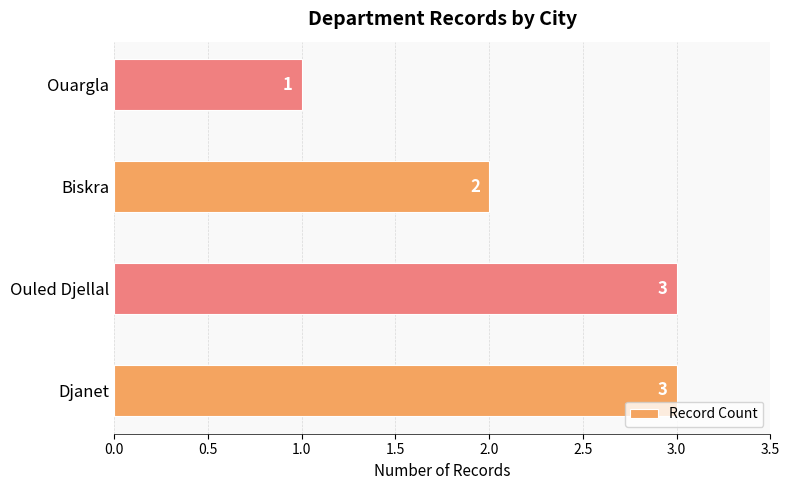

Reading bottom to top, list all the values displayed in this chart.

Djanet=3	Ouled Djellal=3	Biskra=2	Ouargla=1